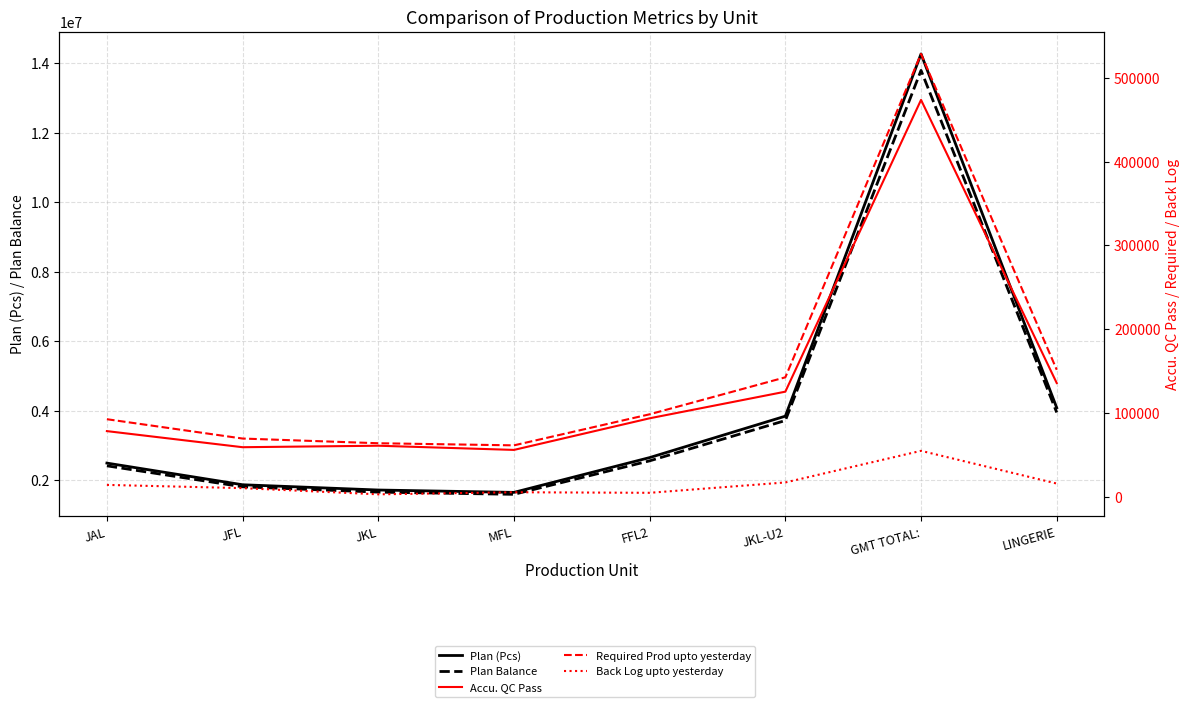

At how many categories does at least one series exceed 11467701?

1